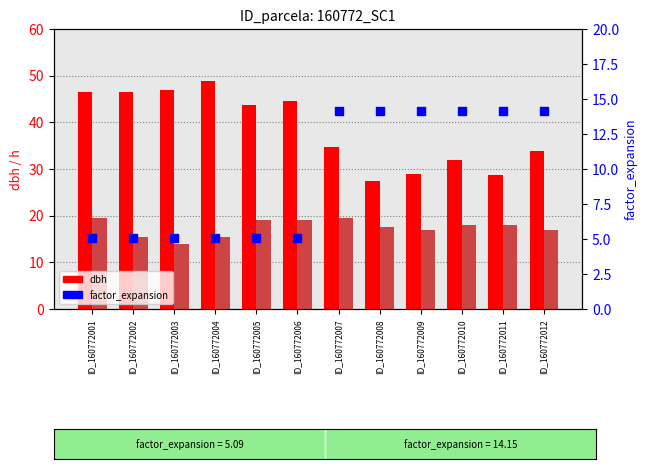

Which series has the largest Y range (max minus min)?

dbh